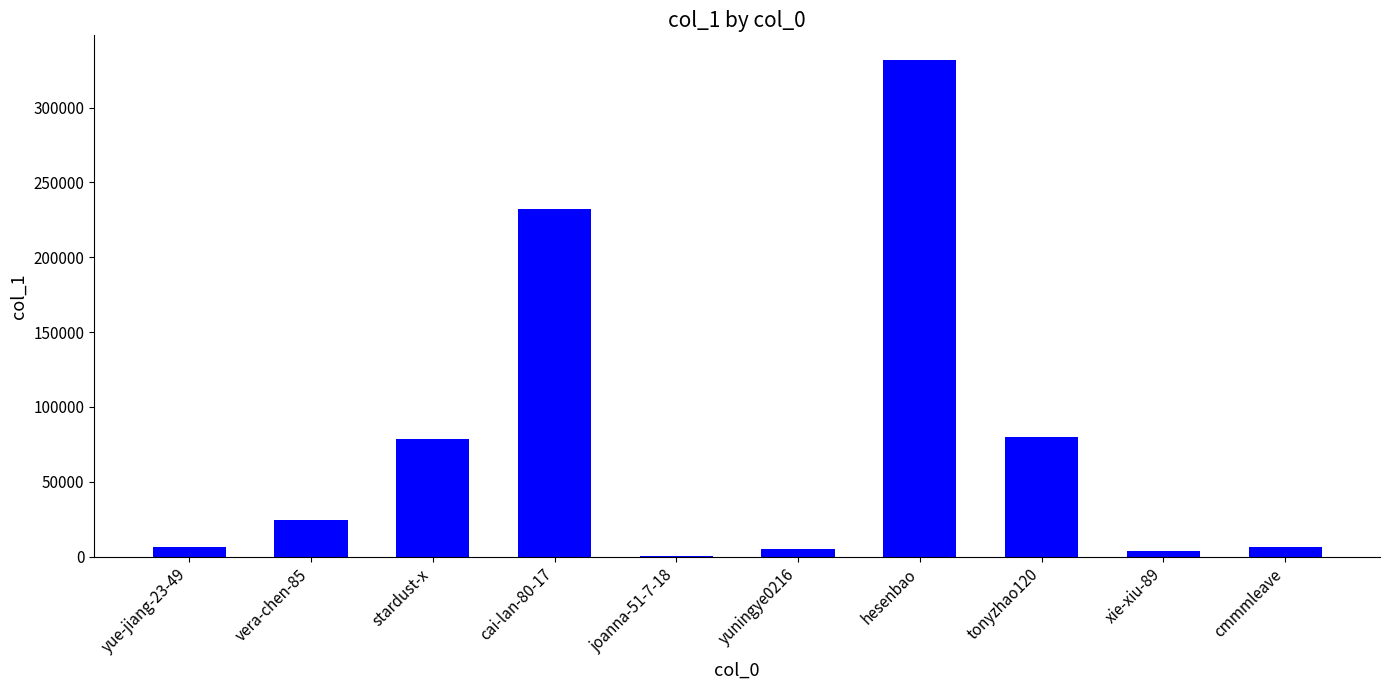

Count the number of data series in this chart.

1